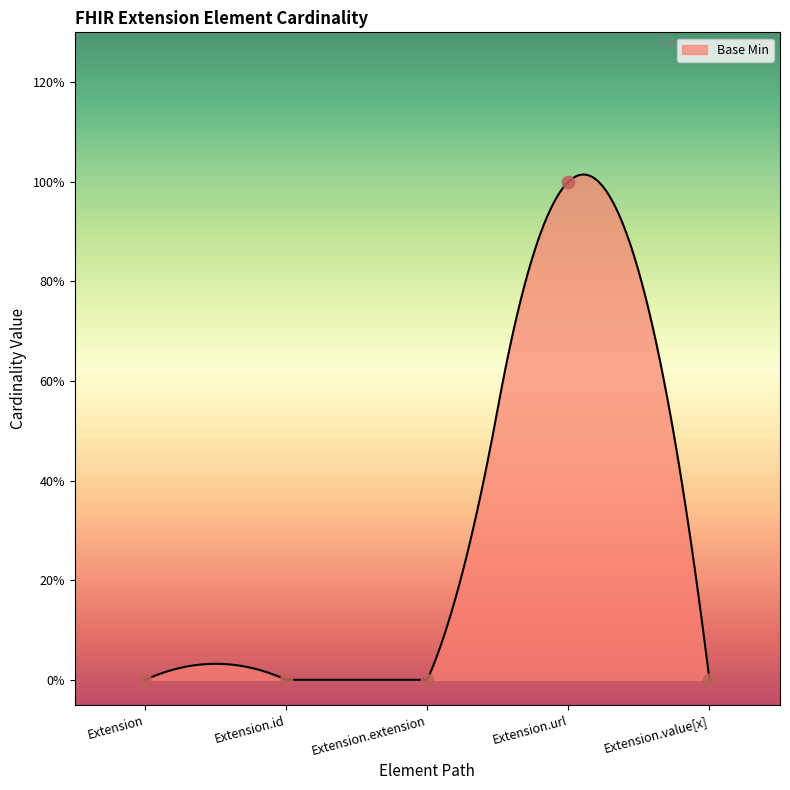

Between Extension.extension and Extension.value[x], which is larger?

Extension.extension